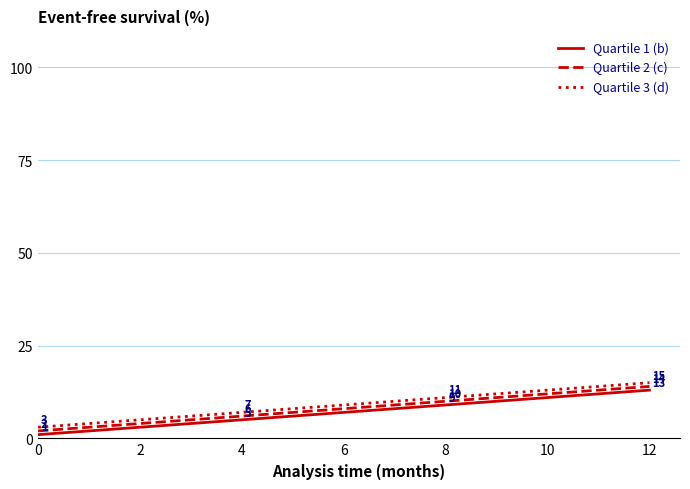

Which series has the largest total across all categories?

Quartile 3 (d)